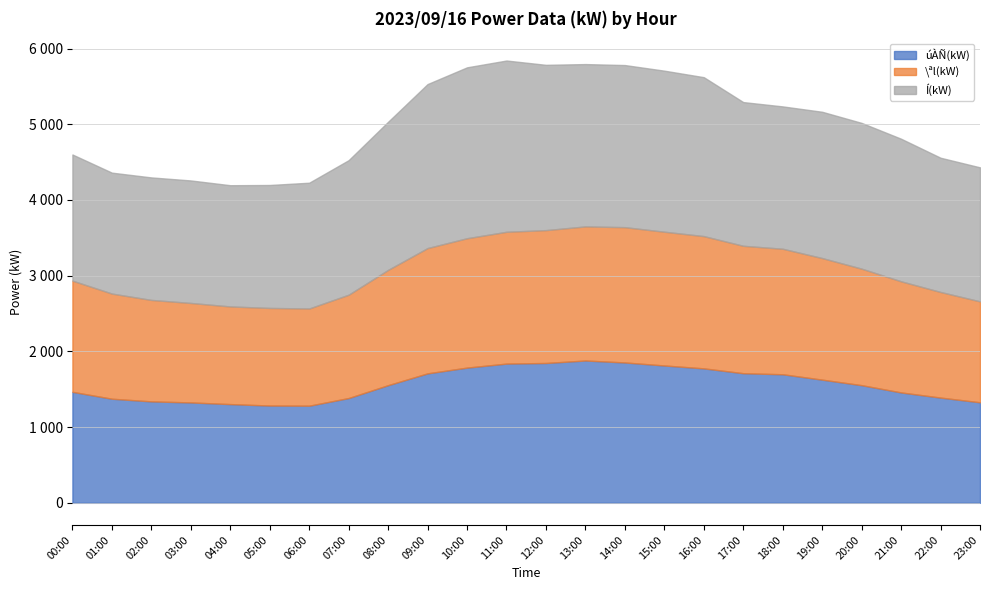

Reading left to right, transcribe all the data shown in this chart.

úÀÑ(kW): 1466	1375	1340	1326	1304	1285	1283	1384	1554	1710	1786	1839	1847	1880	1854	1814	1776	1712	1698	1627	1554	1458	1390	1328
\ªl(kW): 1469	1389	1340	1314	1290	1289	1284	1365	1523	1655	1709	1741	1755	1771	1787	1767	1747	1683	1658	1606	1539	1468	1395	1333
Í(kW): 1666	1597	1618	1618	1601	1624	1661	1777	1956	2166	2257	2262	2183	2144	2141	2127	2099	1898	1880	1932	1925	1883	1773	1770